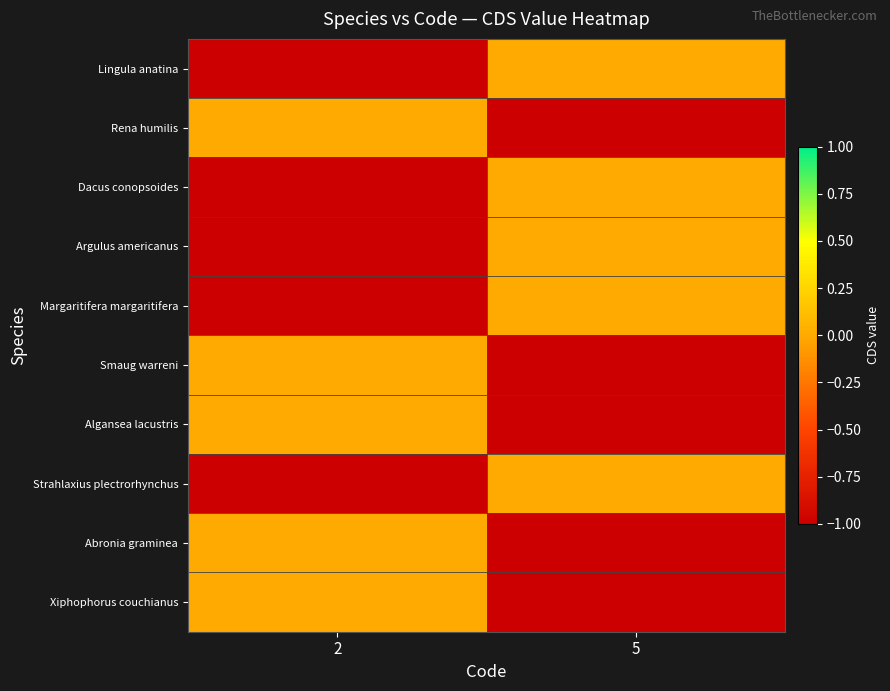

What is the total value across all series at 5?

-5